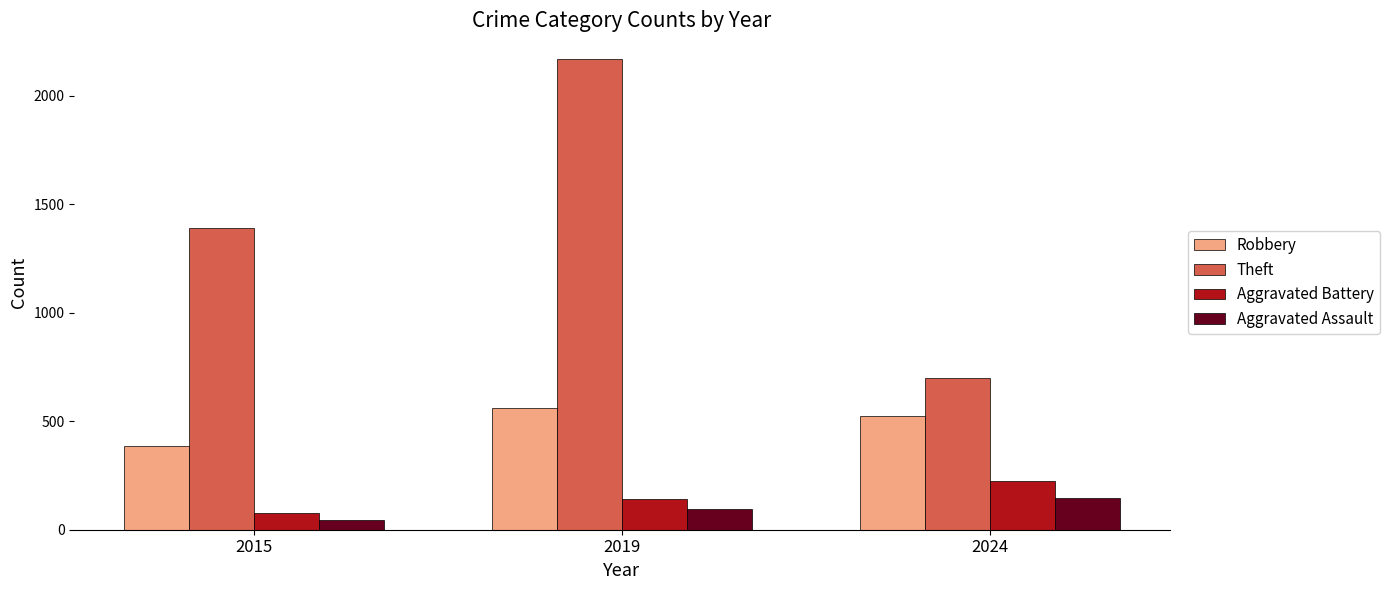

Is it true that Robbery equals 226 at 2024?

False